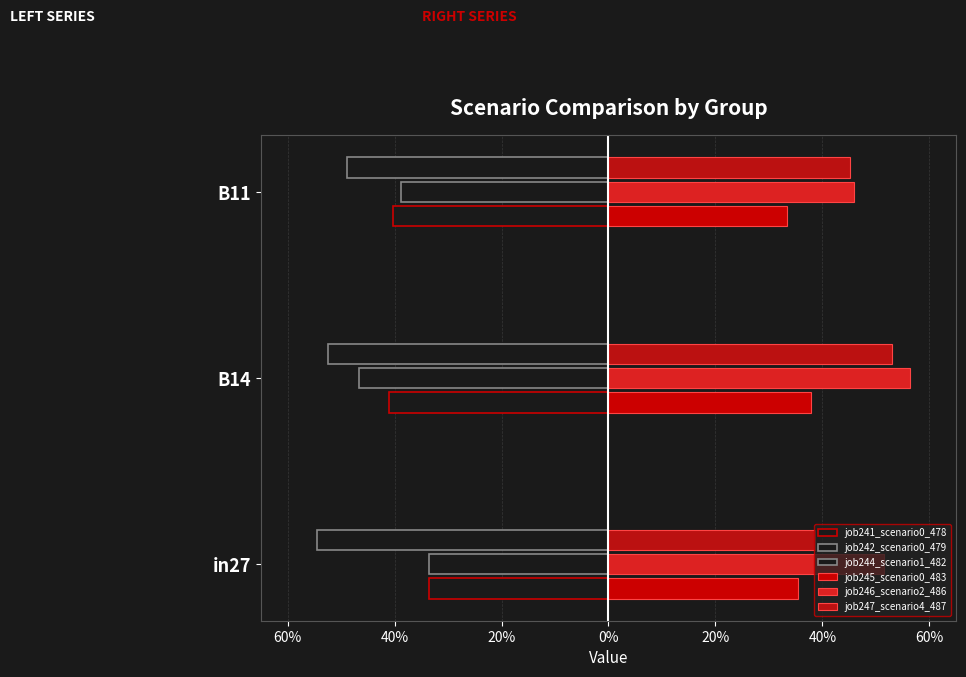

Reading right to left, list all the values displayed in this chart.

job241_scenario0_478: -0.4	-0.4	-0.3
job242_scenario0_479: -0.4	-0.5	-0.3
job244_scenario1_482: -0.5	-0.5	-0.5
job245_scenario0_483: 0.3	0.4	0.4
job246_scenario2_486: 0.5	0.6	0.5
job247_scenario4_487: 0.5	0.5	0.4